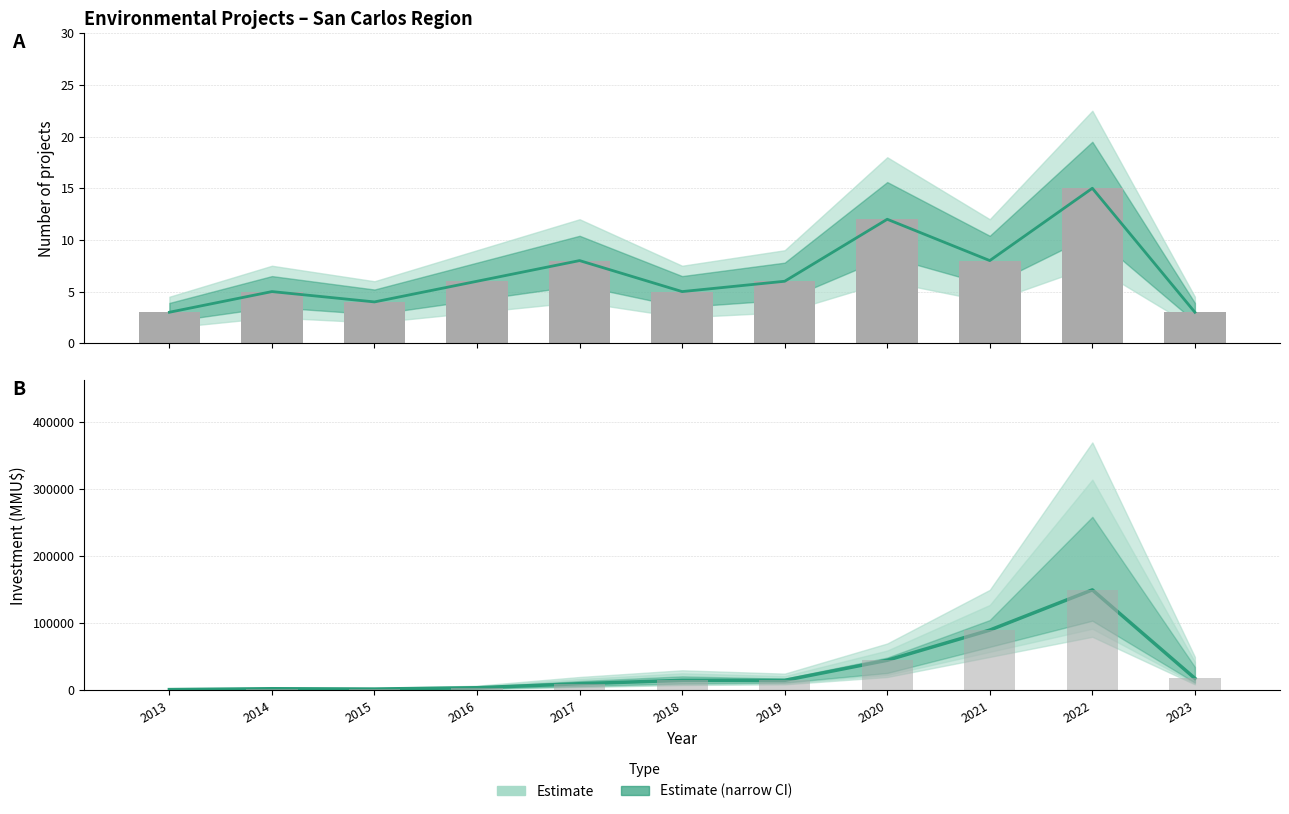

Is it true that Investment_lower equals 89833 at 2022?

False